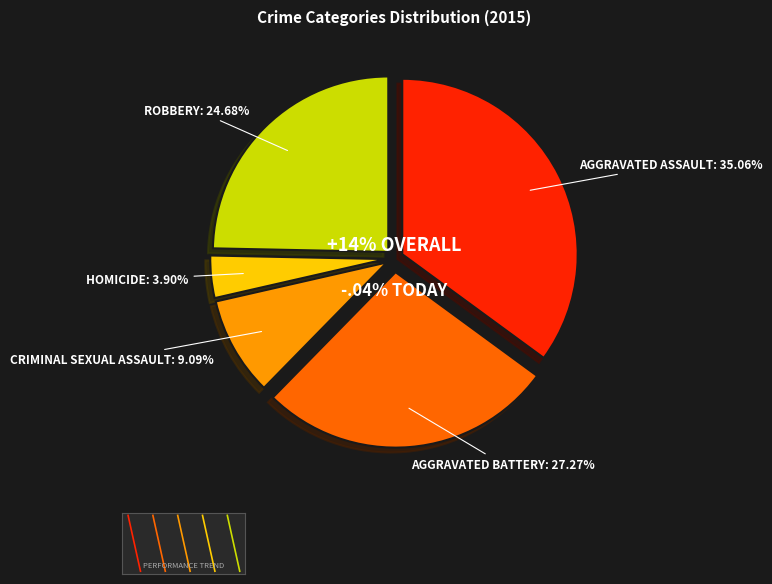

What percentage is the Aggravated Battery slice, to the nearest percent?

27%